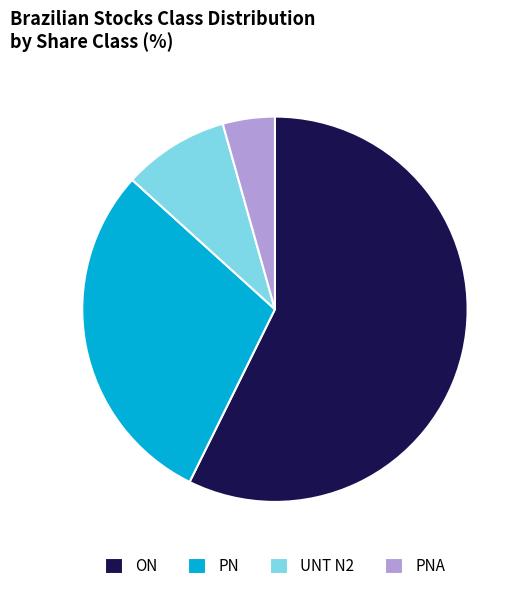

What is the largest slice in the pie chart?

ON